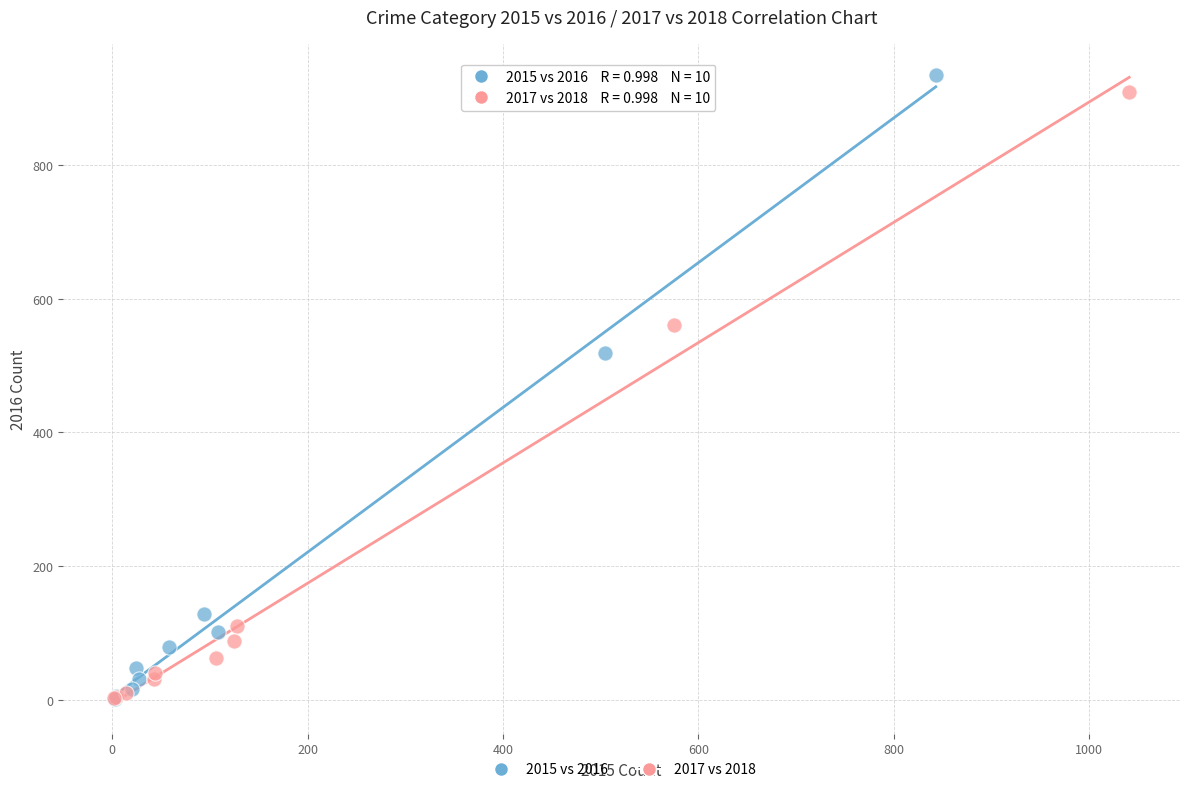

Which series has the widest spread of Y values?

2015 vs 2016